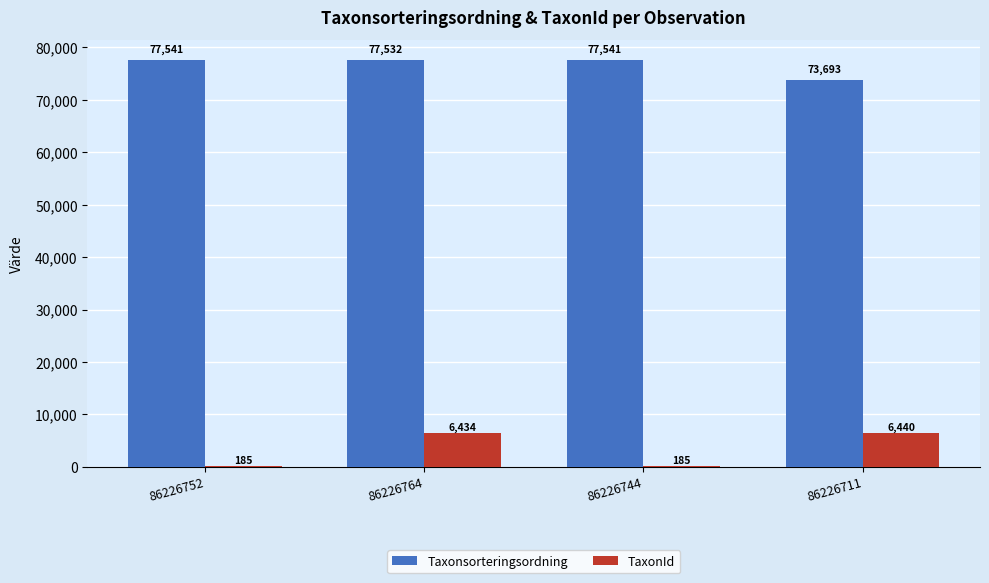

Is it true that TaxonId equals 9639 at 86226711?

False